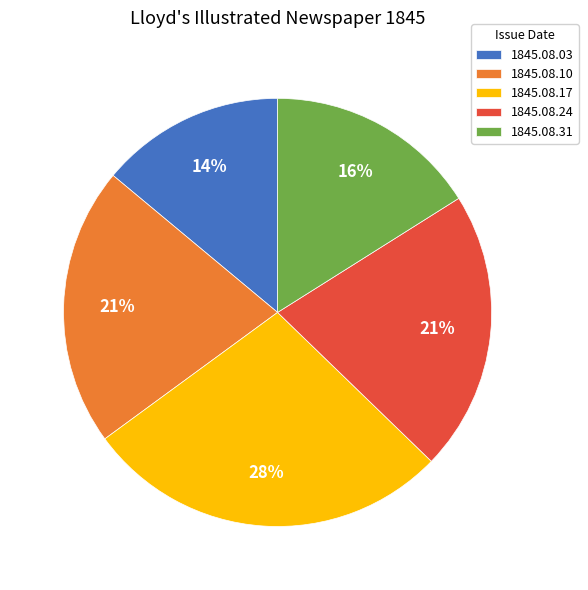

To the nearest percent, what is the combined percentage of 1845.08.31 and 1845.08.17?

44%